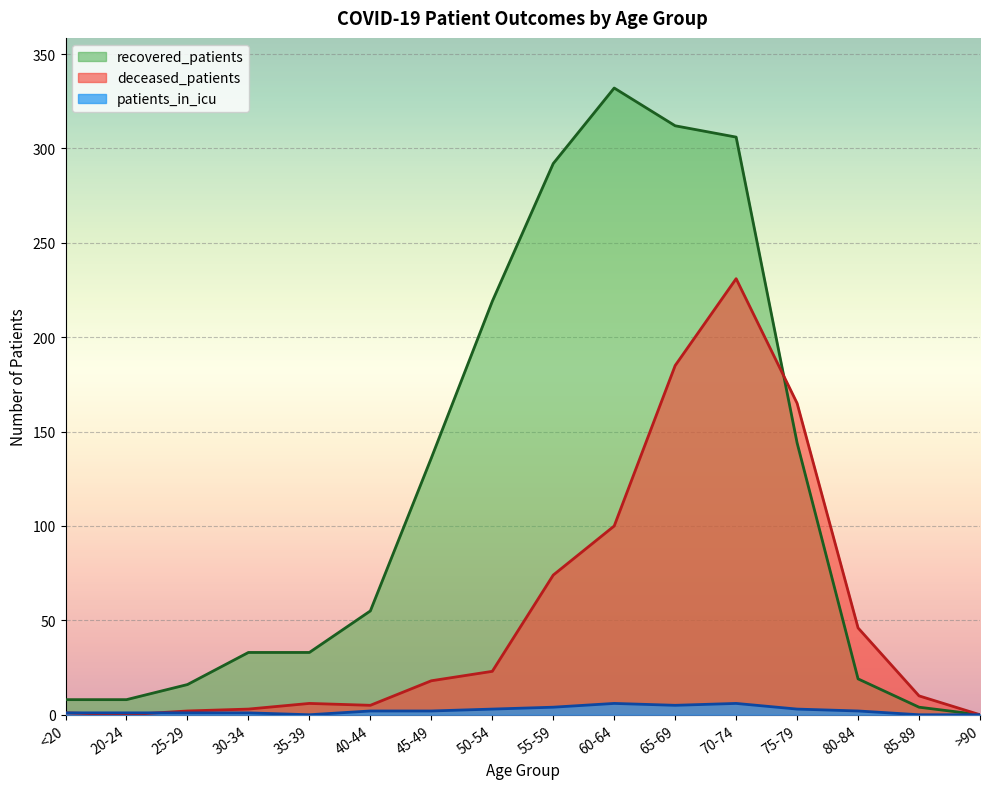

At which label does deceased_patients reach its minimum?

20-24